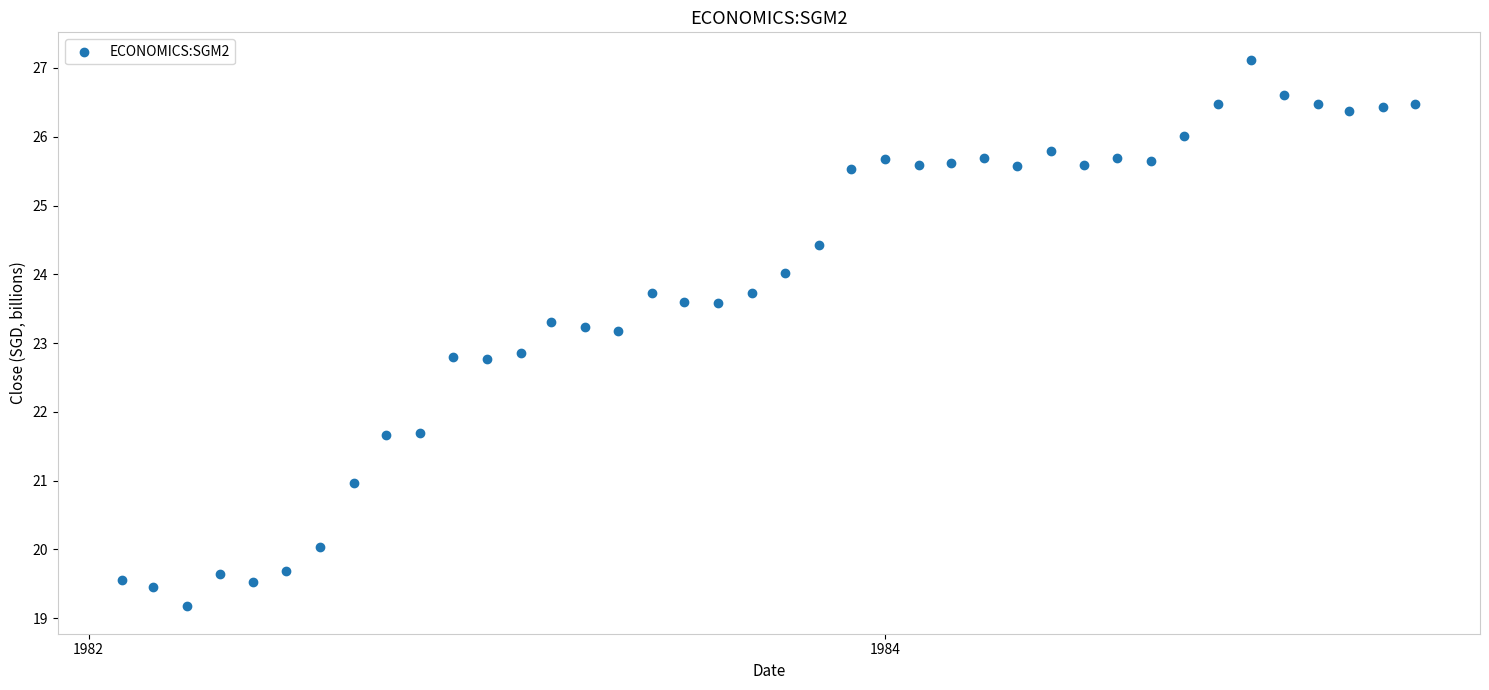

What is the range of X values (max minus min)?

1185.0